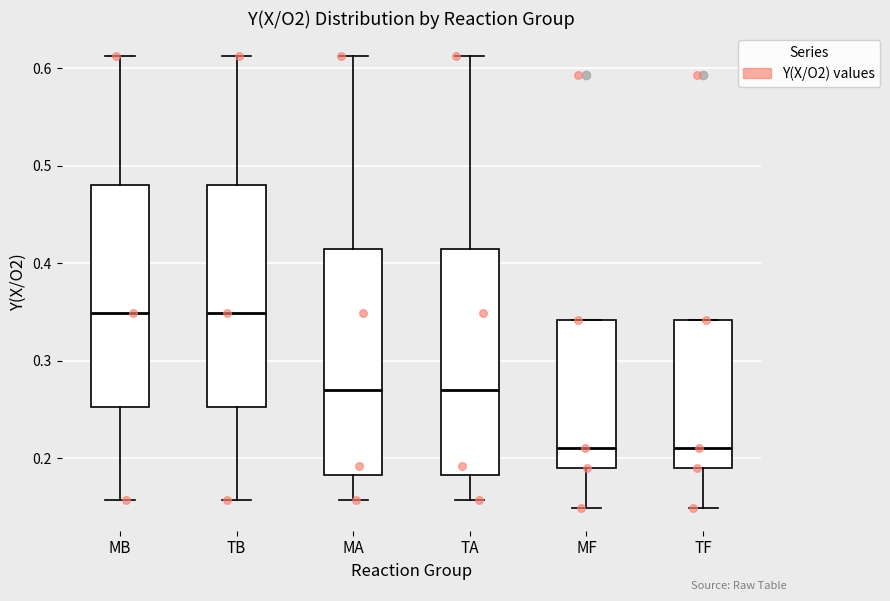

Where does the lower whisker of the box for TB end on the y-axis? The values are not printed on the chart, so give them approximately, as read against the axis.

0.16